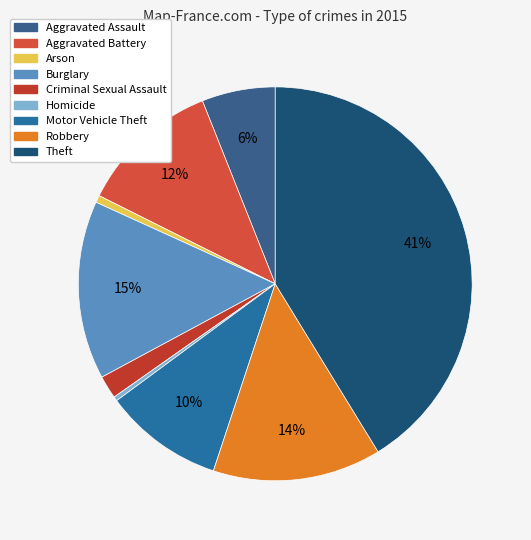

Is it true that Homicide is 0% of the pie?

True